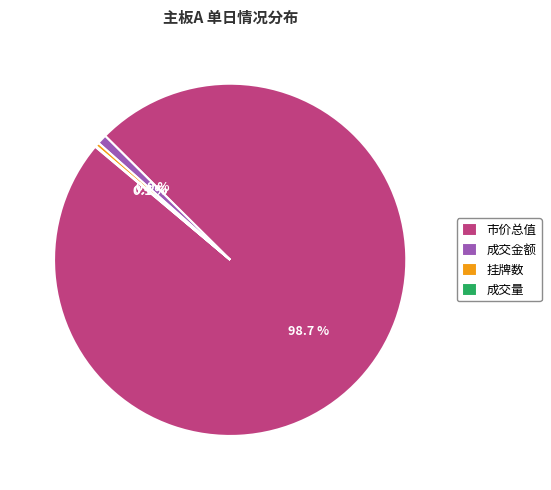

Does any single category account for the majority?

Yes